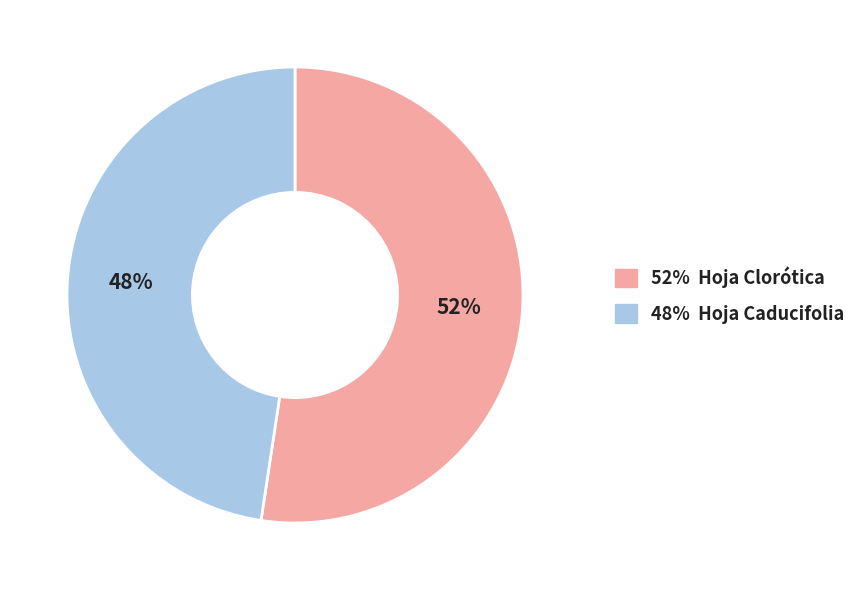

What percentage is the 48% Hoja Caducifolia slice, to the nearest percent?

48%